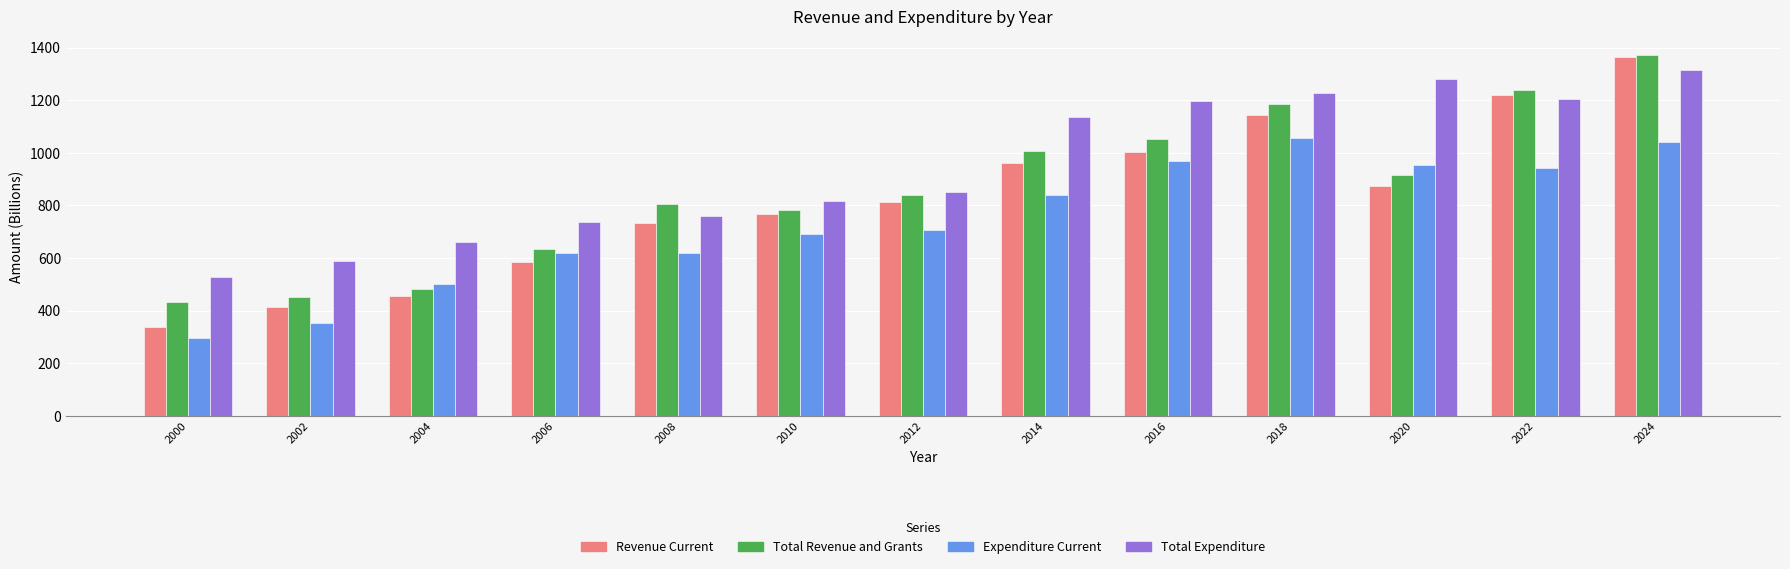

The value of Revenue Current at 2022 is 1220.1. True or false?

True